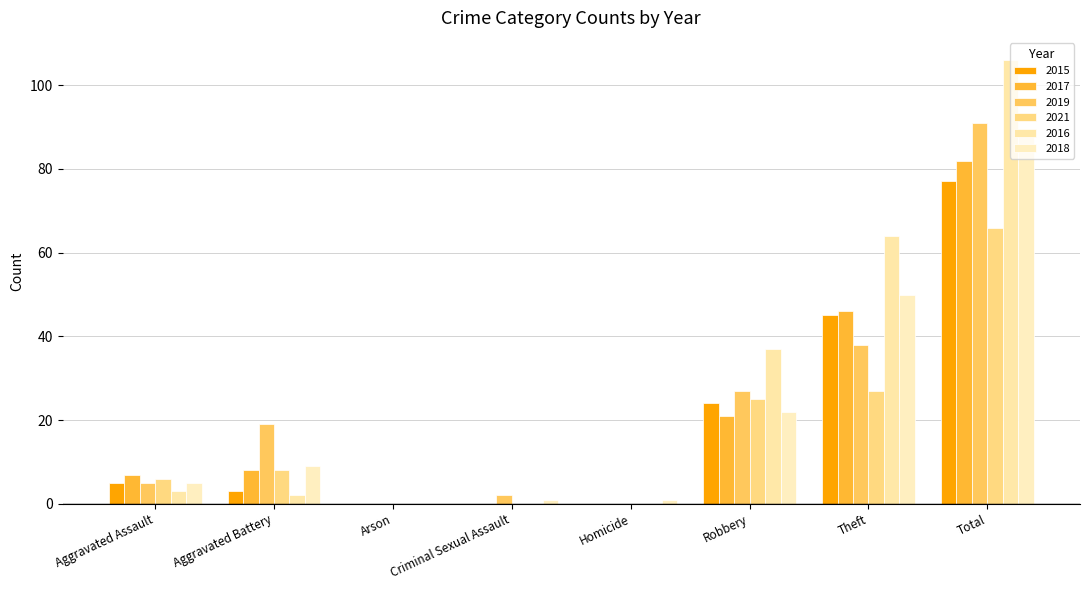

True or false: 2021 has a value of 0 at Homicide.

True